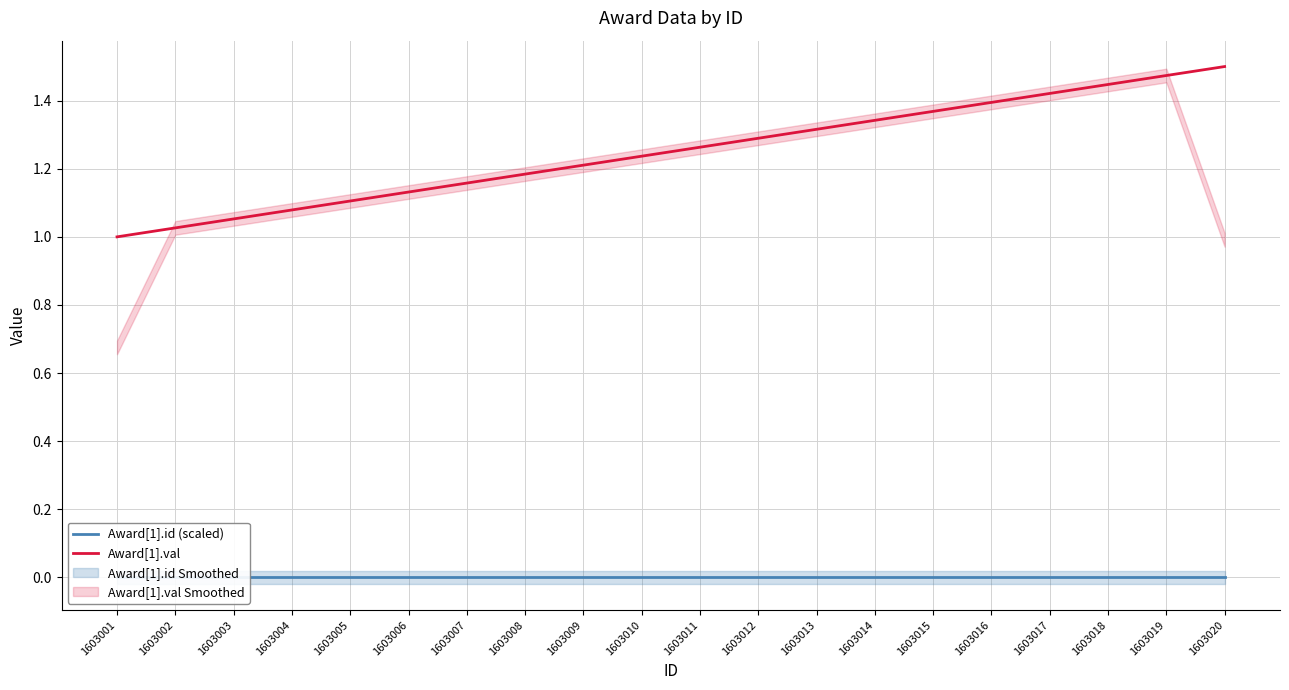

At which label does Award[1].id (scaled) reach its peak?

1603001